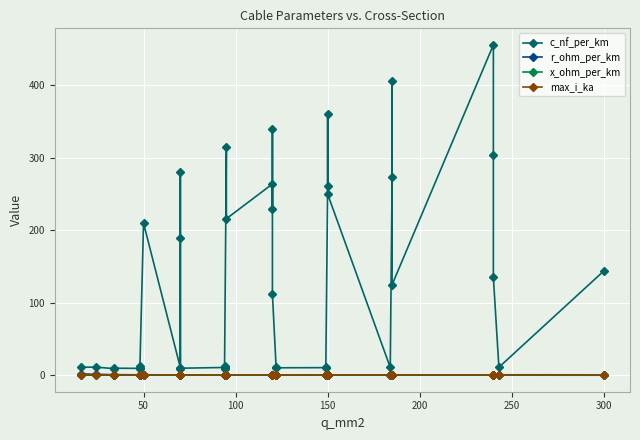

In x_ohm_per_km, how many points are lower than both neighbors (excluding endpoints)?

12